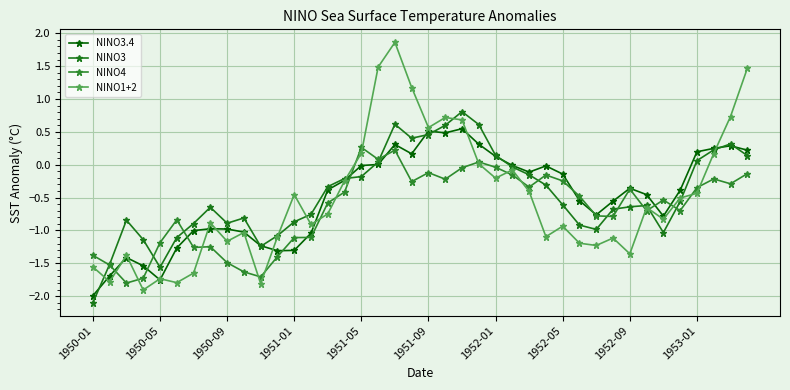

After their last crossing, which series has the higher values: NINO3 or NINO1+2?

NINO1+2